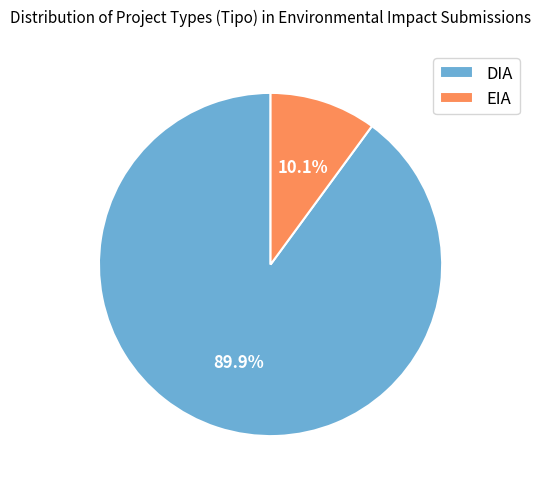

What is the largest slice in the pie chart?

DIA